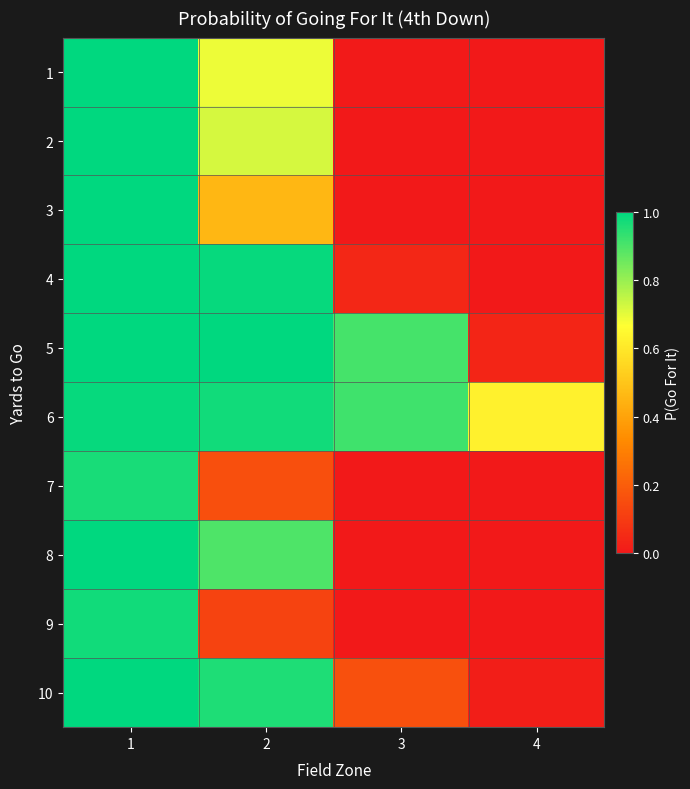

List the series in order of their peak value, highest first.

4, 5, 8, 10, 1, 2, 3, 6, 9, 7